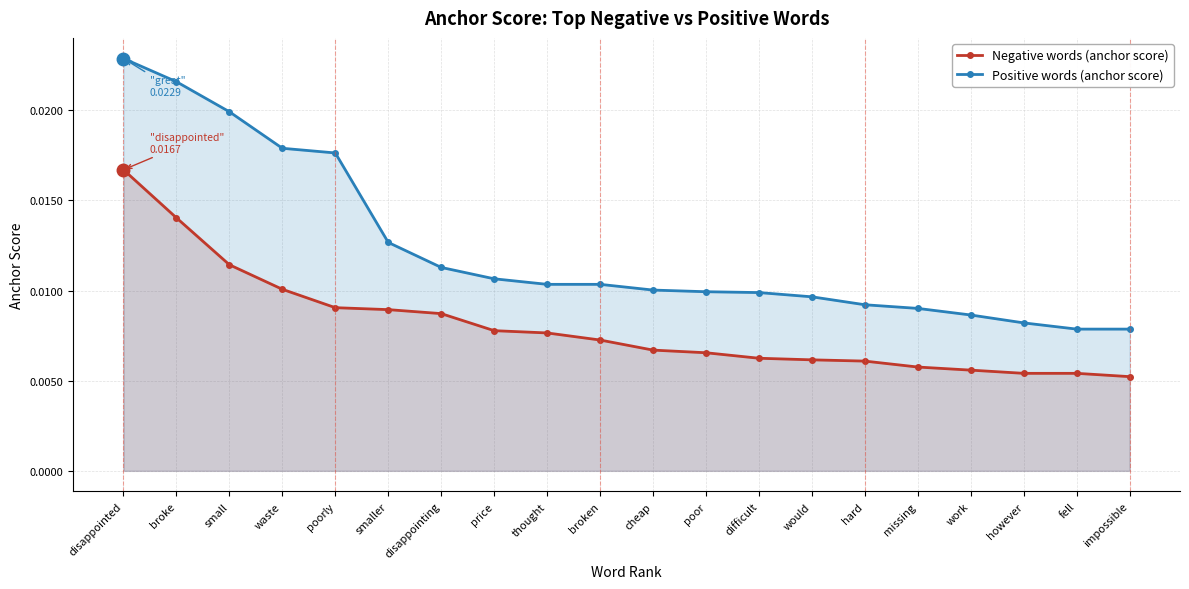

At how many categories does at least one series exceed 0?

20